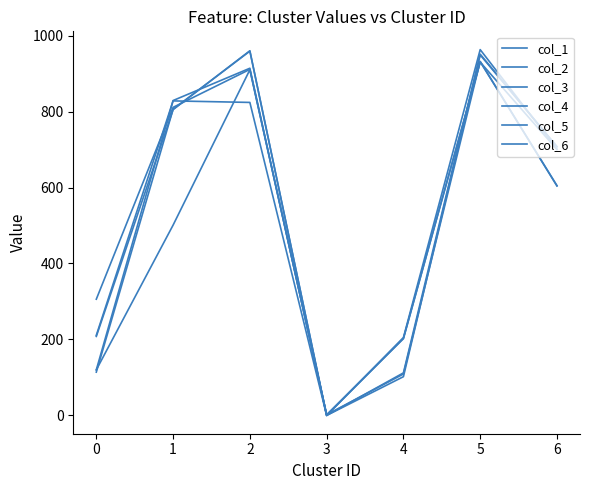

True or false: col_1 has more than 1 interior local peaks.

True